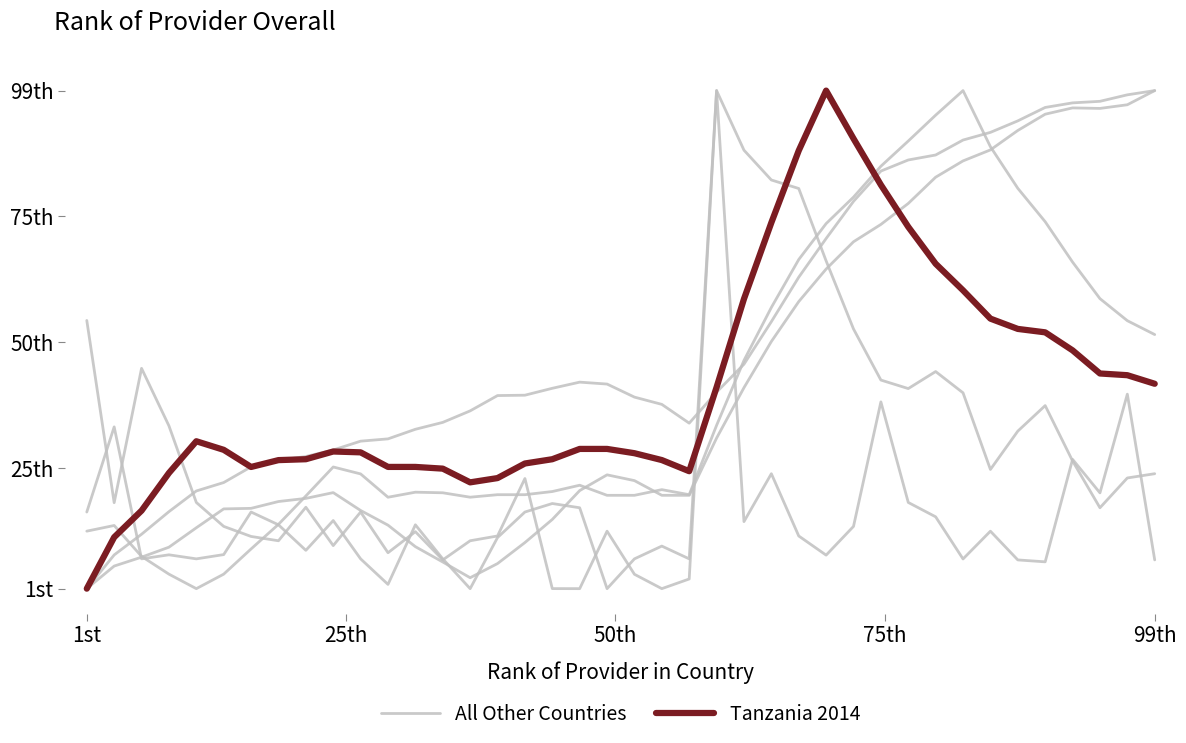

Rank the series by their maximum value, from highest to lowest.

All Other Countries, Tanzania 2014